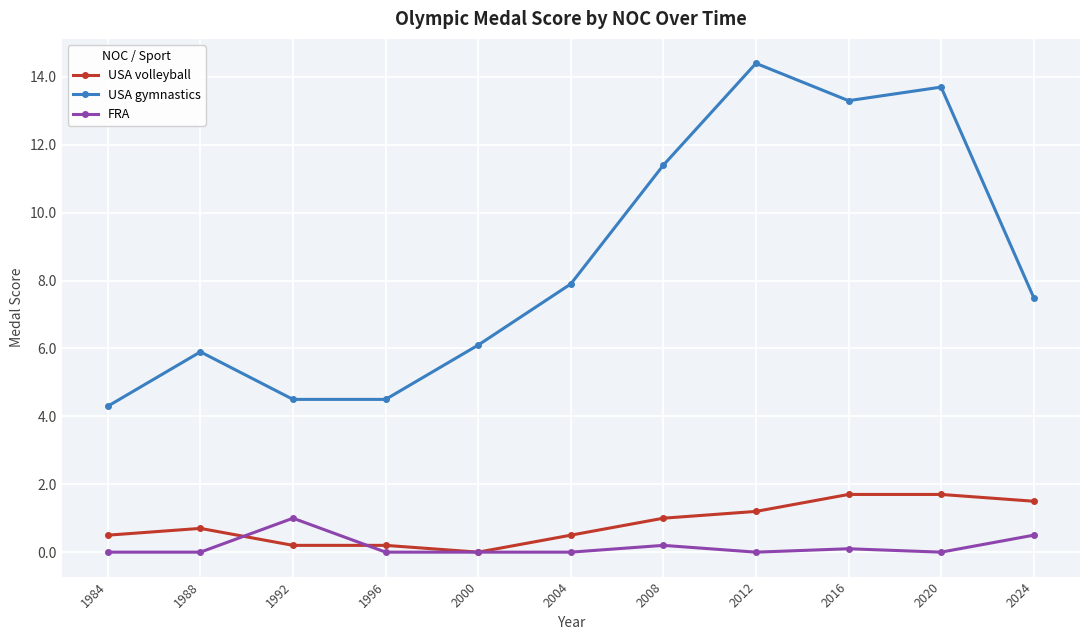

How many categories are shown in the chart?

11